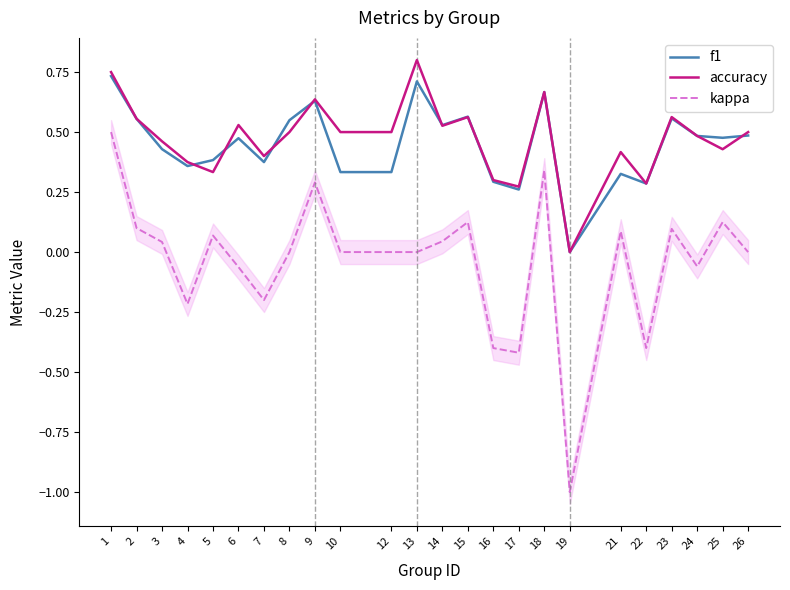

Which series has the largest total across all categories?

accuracy